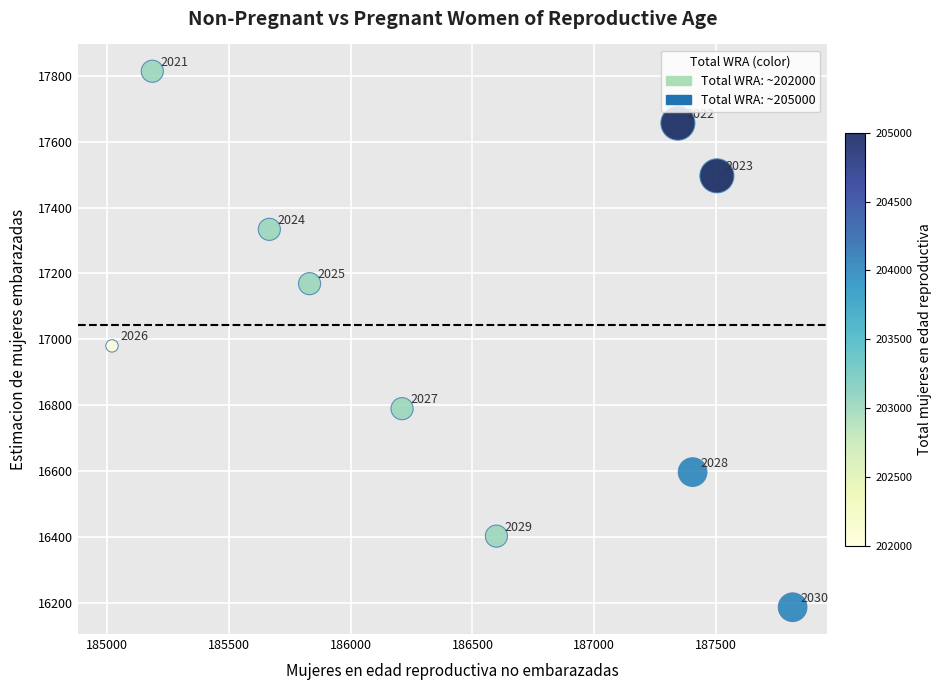

What Y value in the scatter plot is closest to 17000?

16979.9